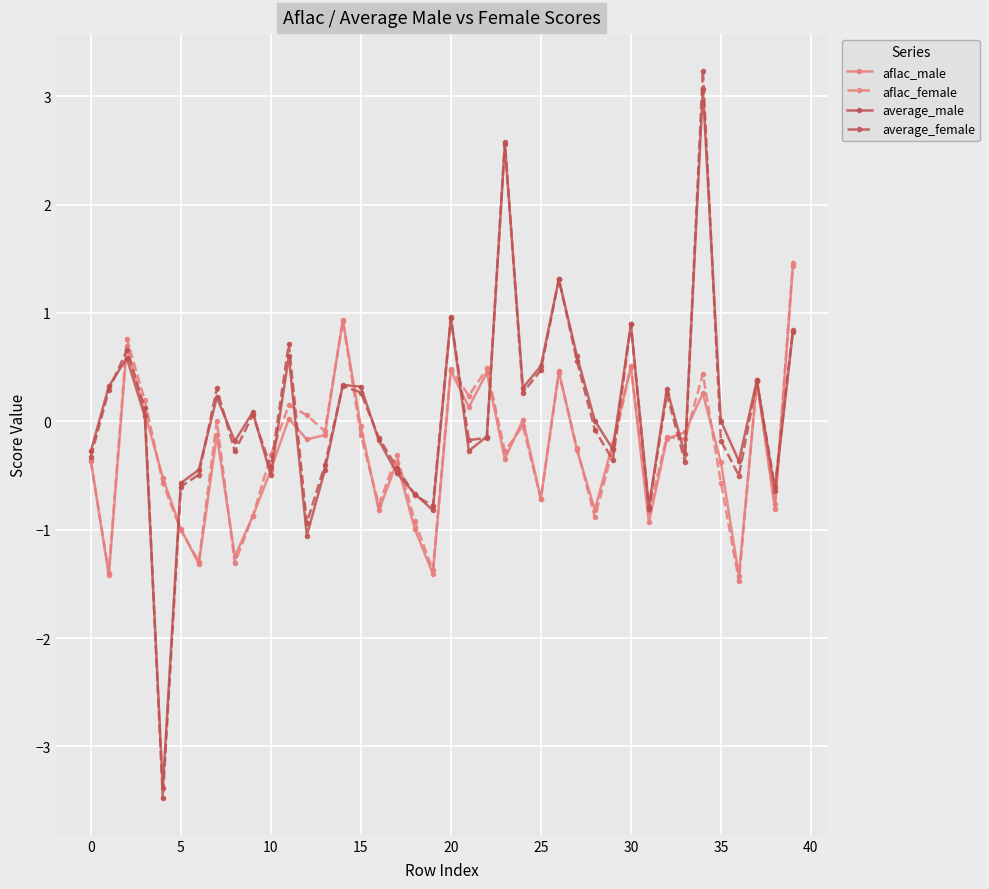

What is the difference between the second highest and minimum values in the average_male series?

5.9